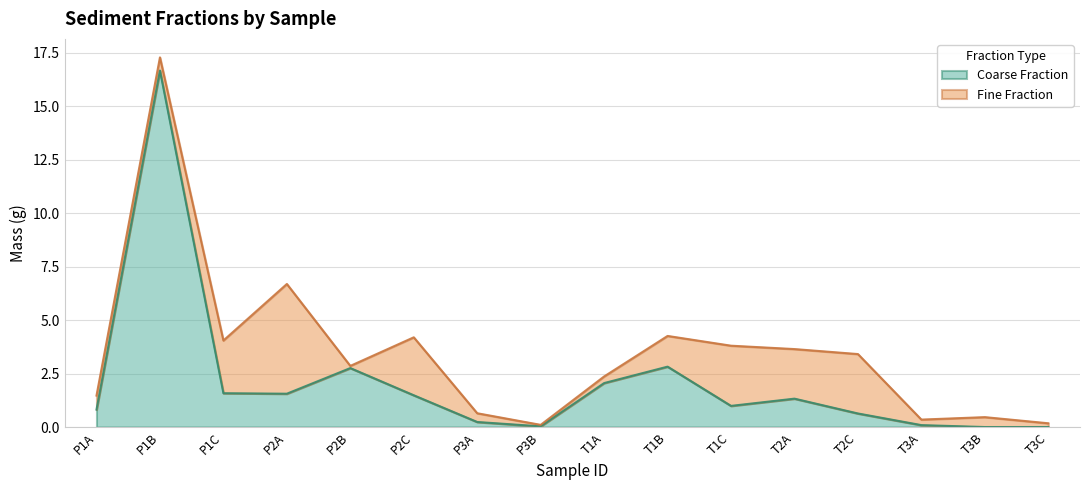

Reading left to right, what are all the values shown in this chart?

0.8	16.7	1.6	1.6	2.8	1.5	0.2	0.0	2.1	2.8	1.0	1.3	0.6	0.1	0.0	0.0